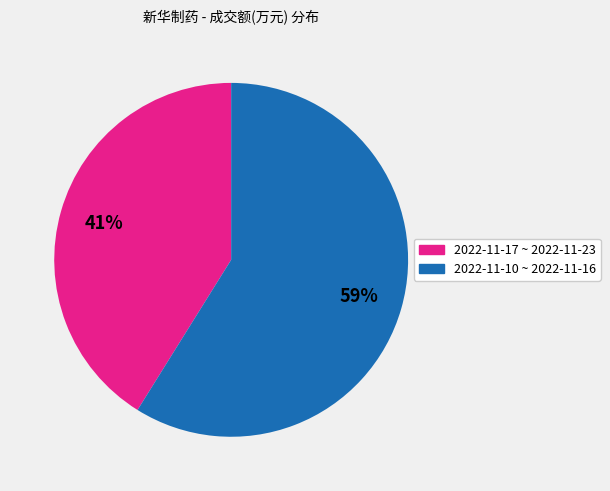

Is there any slice that represents more than half of the pie?

Yes